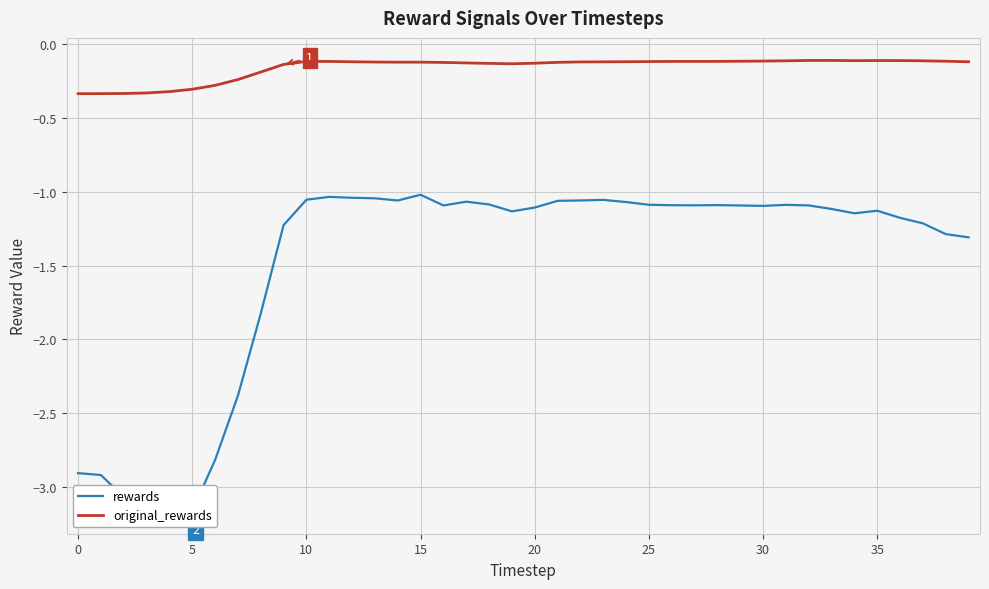

Which series has the largest total across all categories?

original_rewards